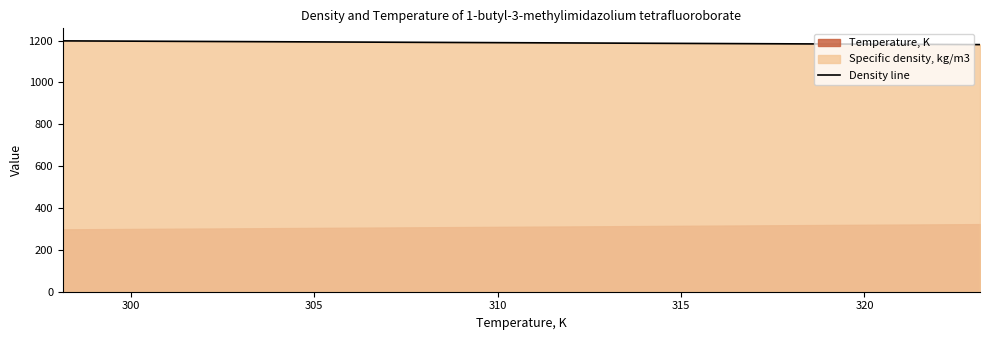

What is the lowest value of the Density line series?

1181.0